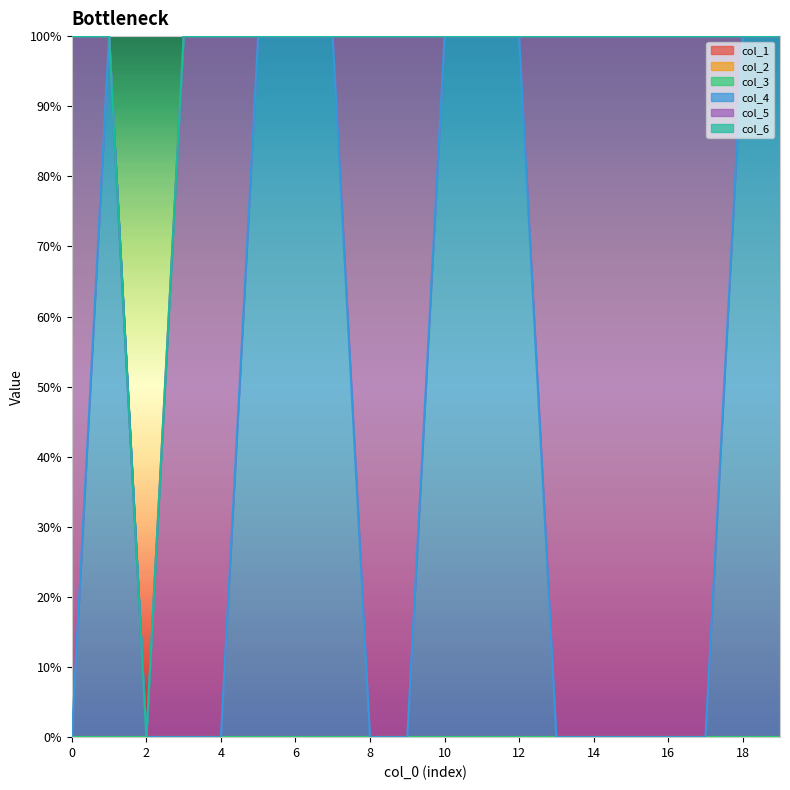

What are all the series names shown in the legend?

col_1, col_2, col_3, col_4, col_5, col_6